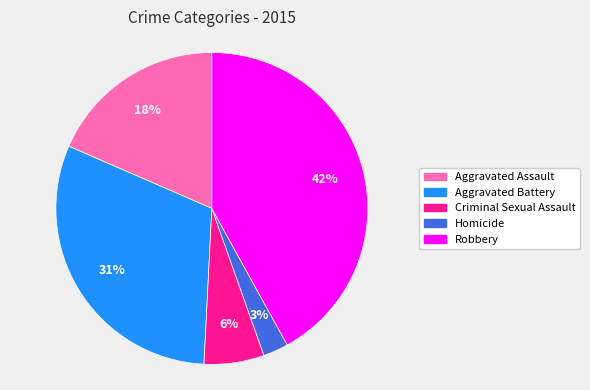

Rank the categories by value from highest to lowest.

Robbery, Aggravated Battery, Aggravated Assault, Criminal Sexual Assault, Homicide